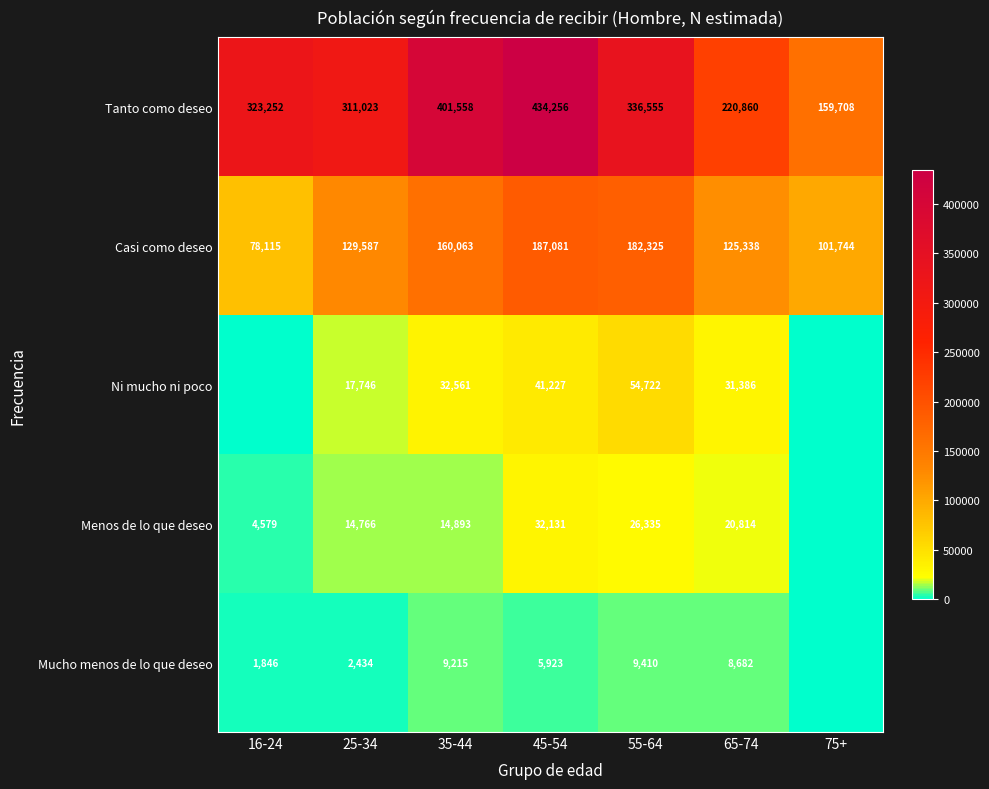

Between 16-24 and 75+, which is larger?

16-24